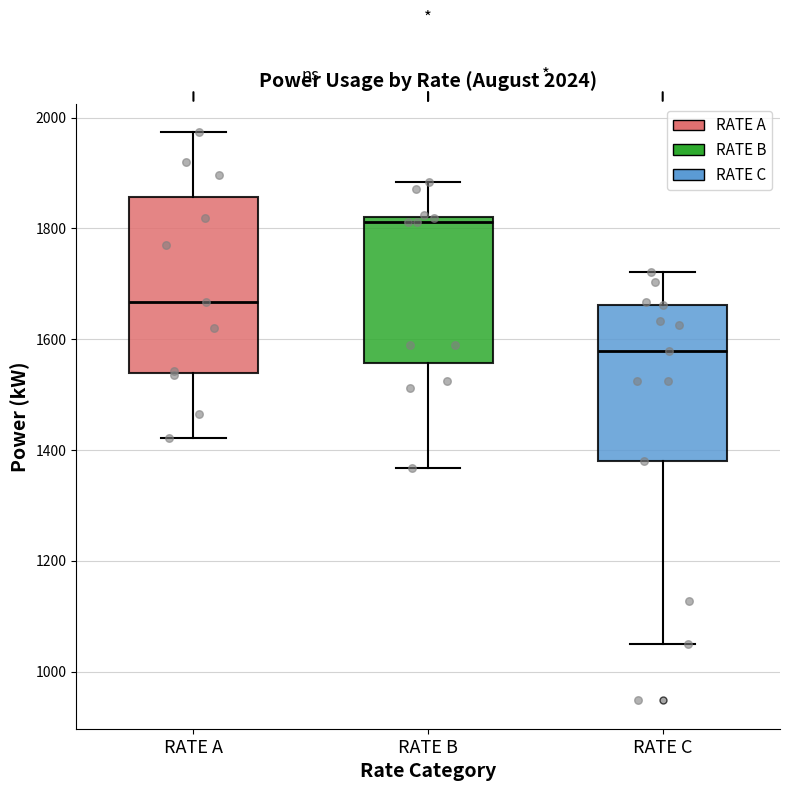

Where is the upper edge of the box for RATE C on the y-axis? The values are not printed on the chart, so give them approximately, as read against the axis.

1660